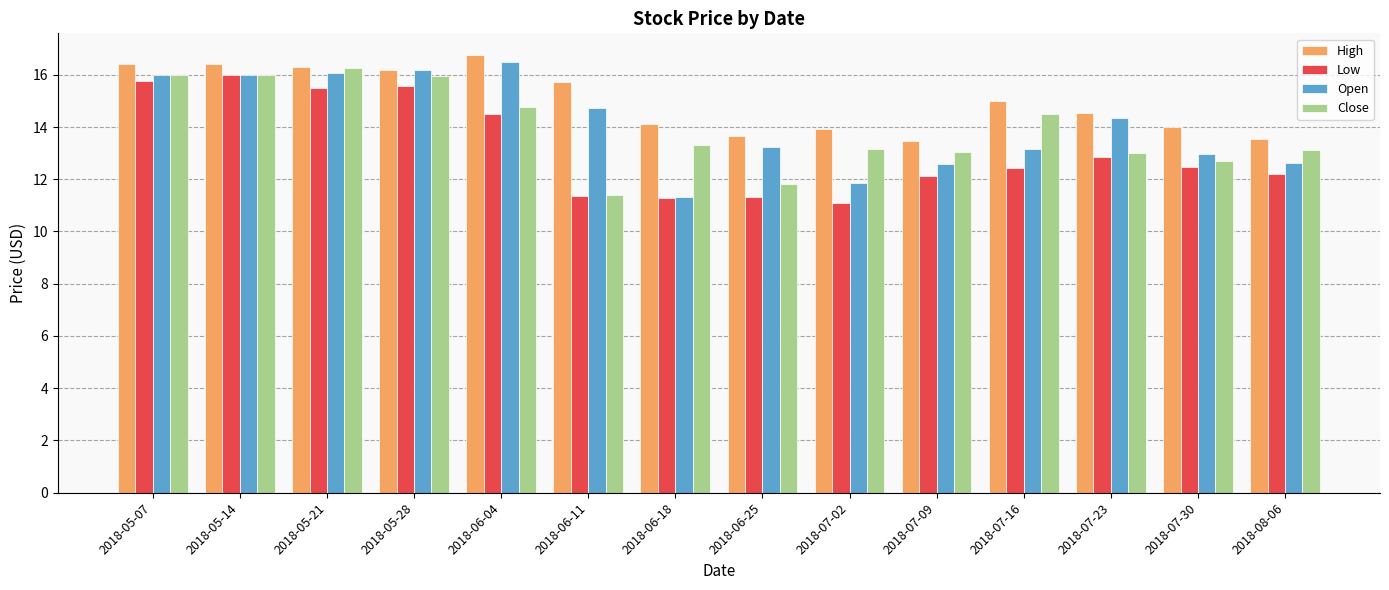

How many values in the Low series exceed 12?

10